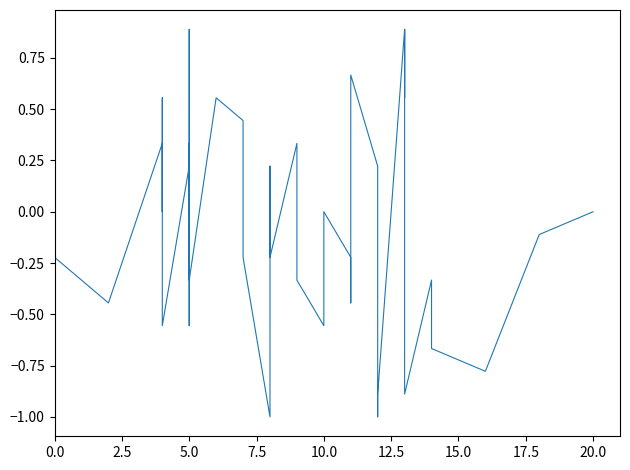

How many values are above zero?

16